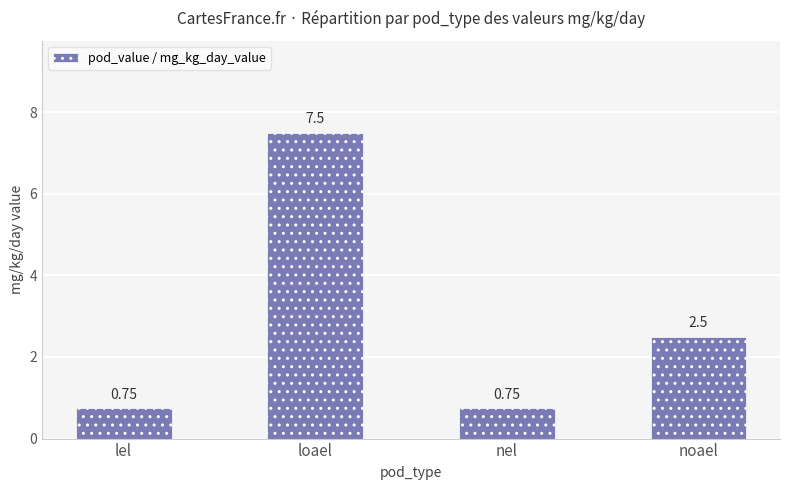

What is the approximate value at loael?

7.5